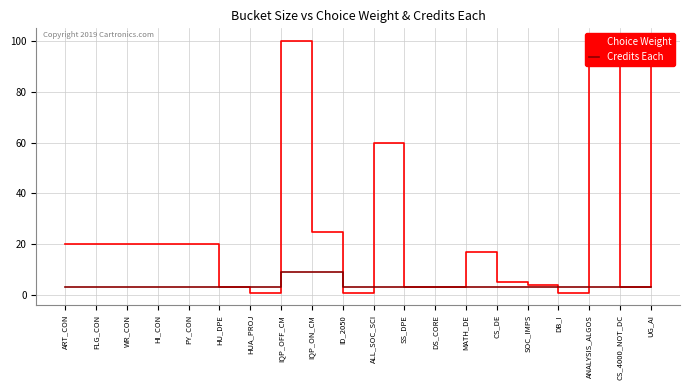

How many lines are shown in the chart?

2